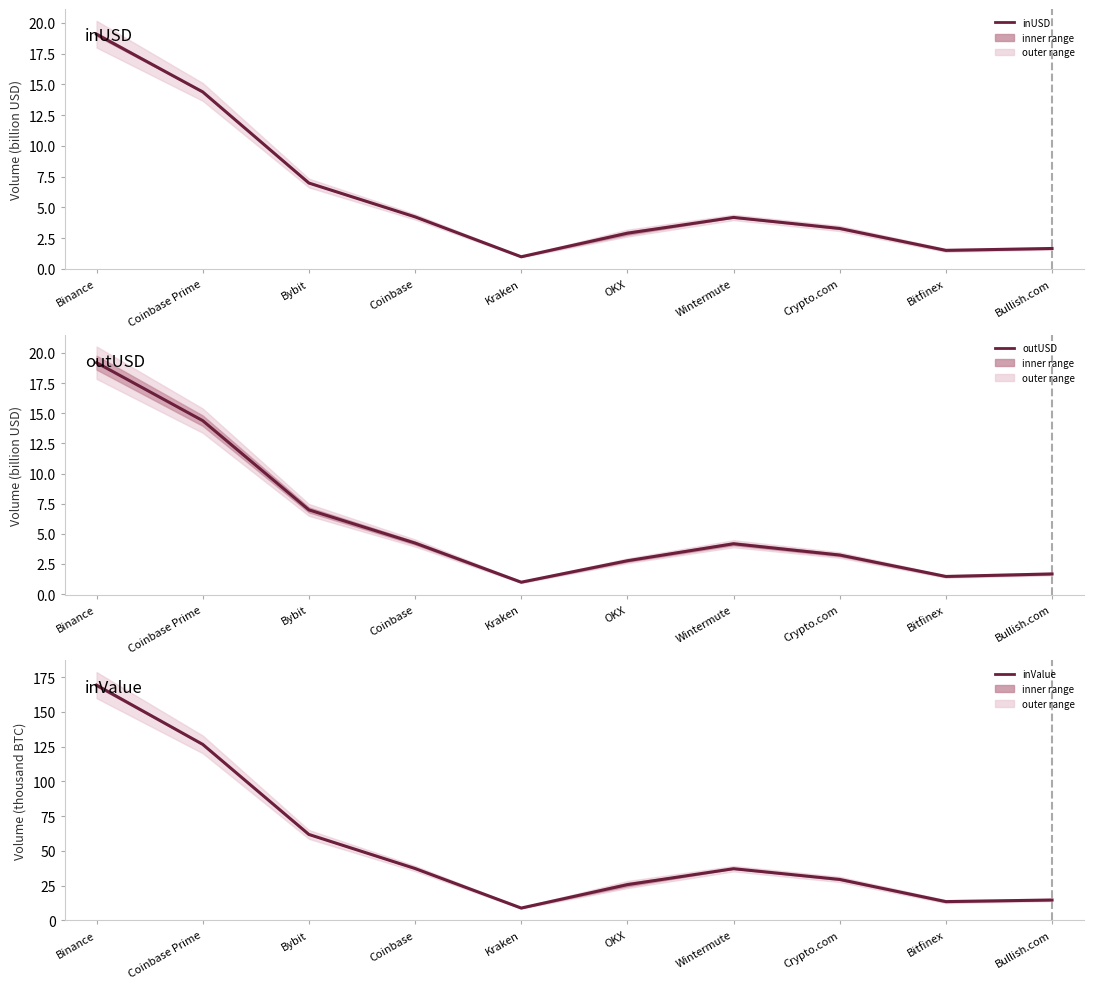

What is the label of the 8th point from the right?

Bybit